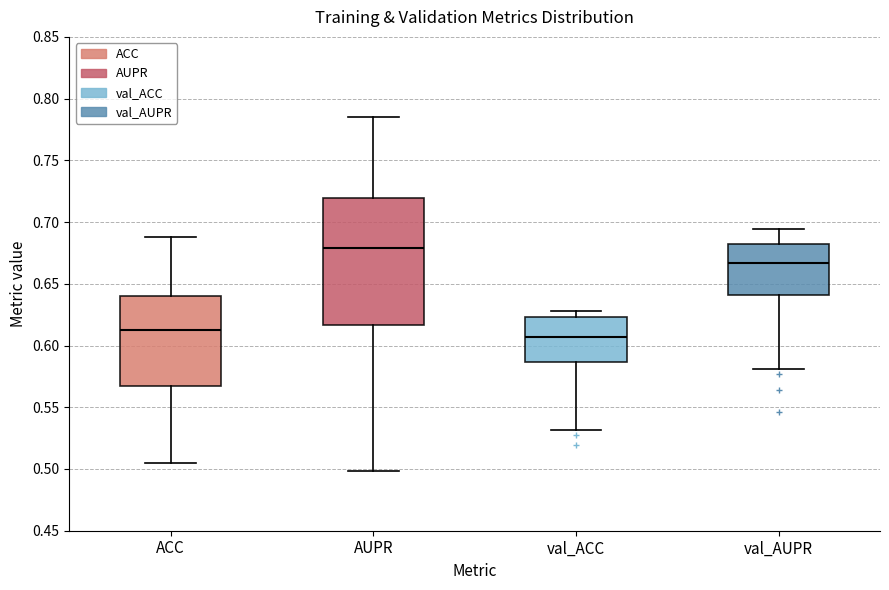

Reading left to right, transcribe this box plot: for each box, give where its median line is, the range the box spans, and where its two whiskers end, as read against the y-axis. The values are not printed on the chart, so give them approximately, as read against the axis.

ACC: median 0.615, box 0.565 to 0.640, whiskers 0.505 to 0.690
AUPR: median 0.680, box 0.615 to 0.720, whiskers 0.500 to 0.785
val_ACC: median 0.605, box 0.585 to 0.625, whiskers 0.530 to 0.630
val_AUPR: median 0.665, box 0.640 to 0.680, whiskers 0.580 to 0.695